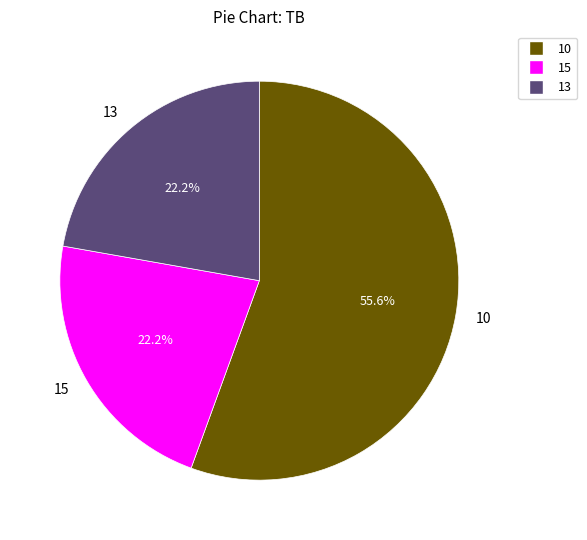

Which category has the biggest portion of the pie?

10